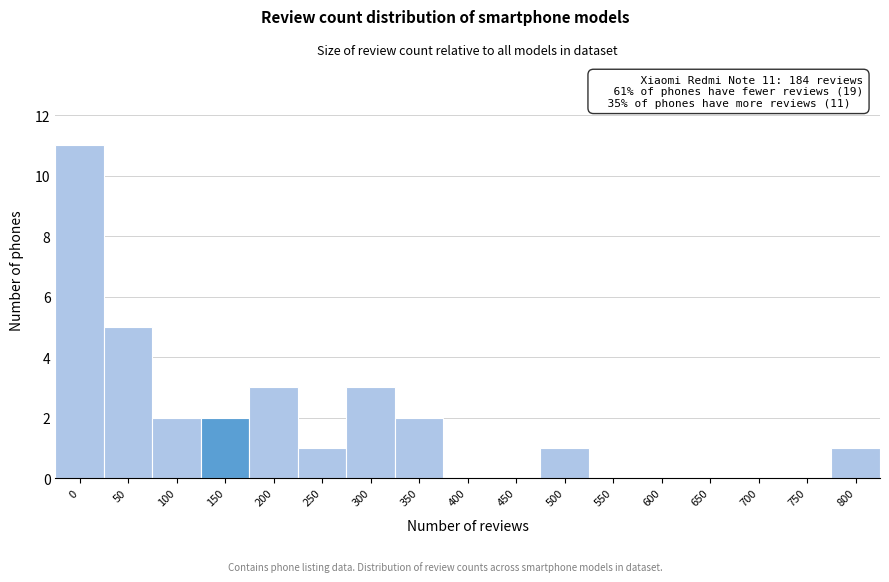

Reading left to right, list all the values displayed in this chart.

0=11	50=5	100=2	150=2	200=3	250=1	300=3	350=2	400=0	450=0	500=1	550=0	600=0	650=0	700=0	750=0	800=1